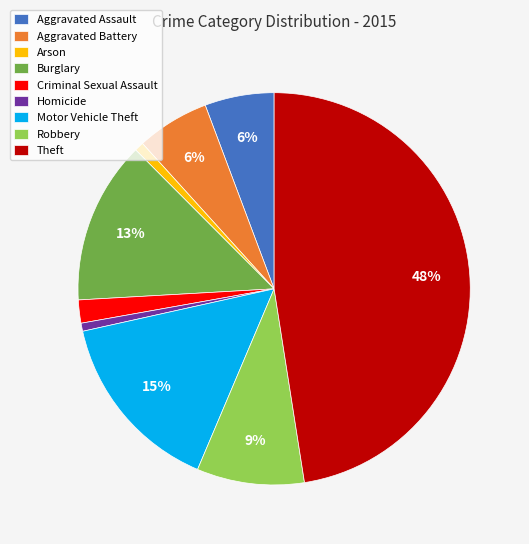

To the nearest percent, what is the combined percentage of Arson and Motor Vehicle Theft?

16%